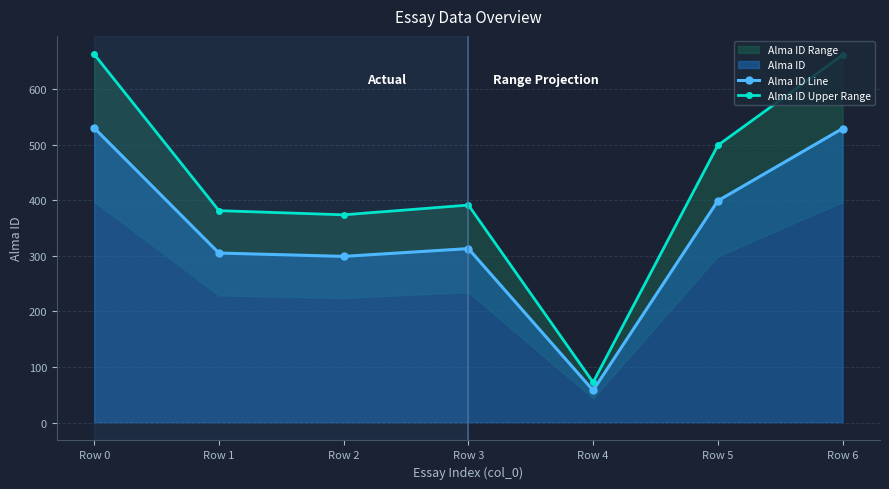

What is the average value of the Alma ID Upper Range series?

434.5